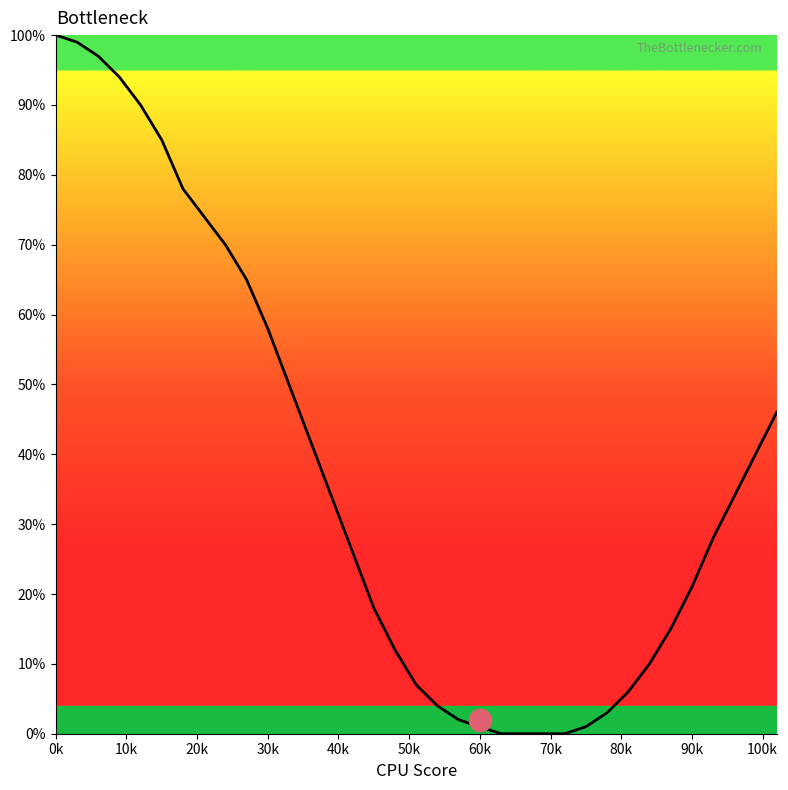

What is the maximum value shown in the chart?

100